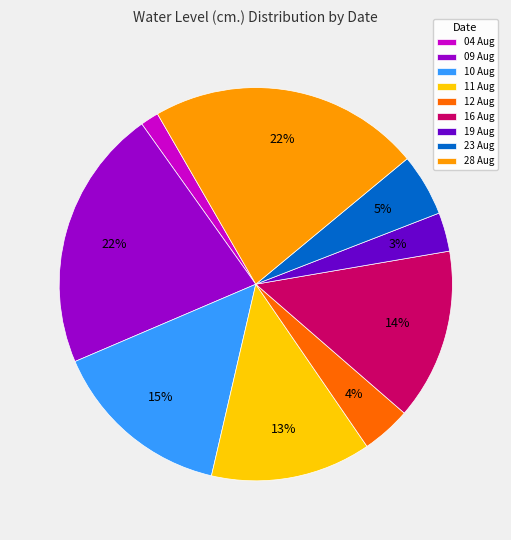

Is the sum of 09 Aug and 16 Aug greater than half?

No